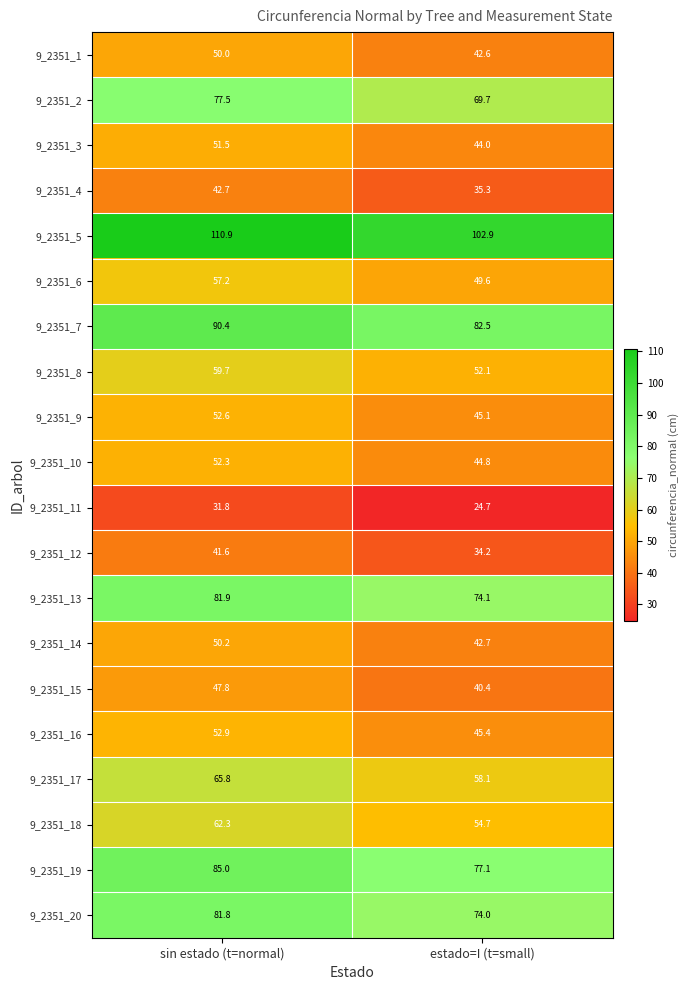

What is the approximate value of 9_2351_14 at sin estado (t=normal)?

50.2